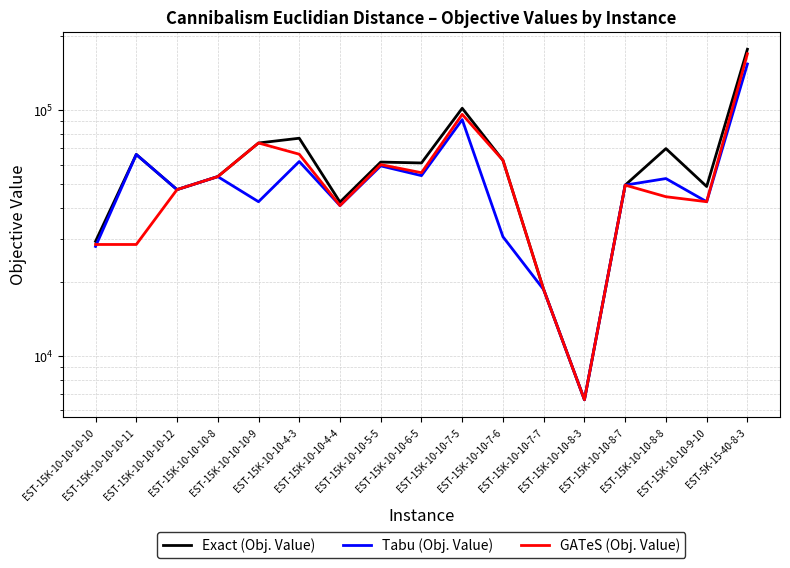

At which category does Tabu (Obj. Value) reach its first local peak?

EST-15K-10-10-10-11